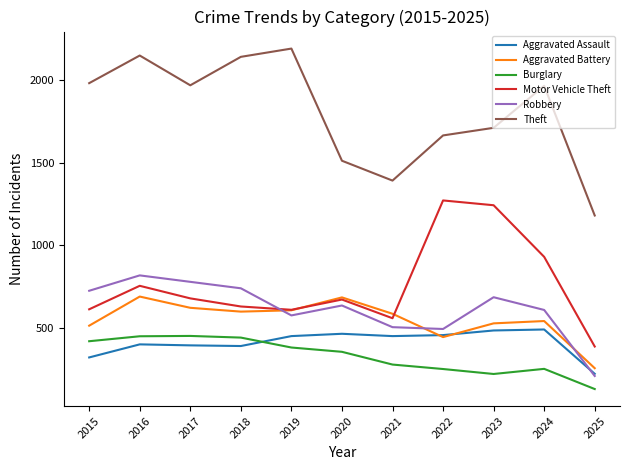

Which series has the widest spread of values?

Theft